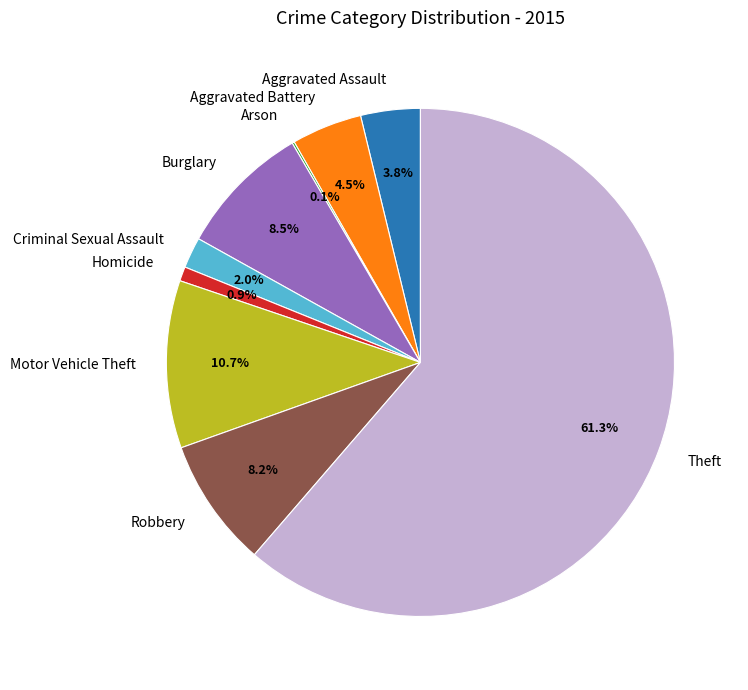

What is the largest slice in the pie chart?

Theft